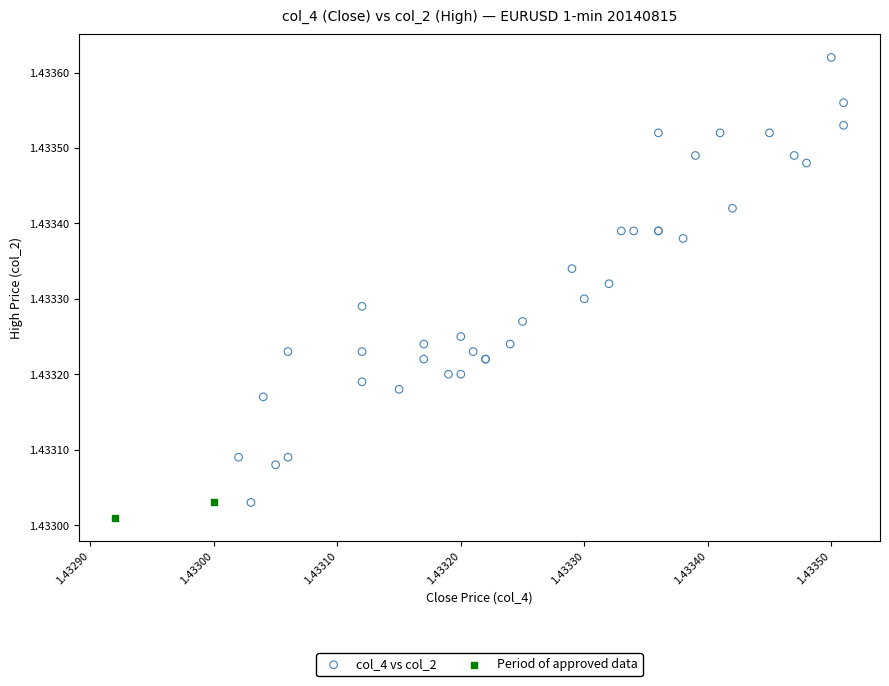

What are all the series names shown in the legend?

col_4 vs col_2, Period of approved data